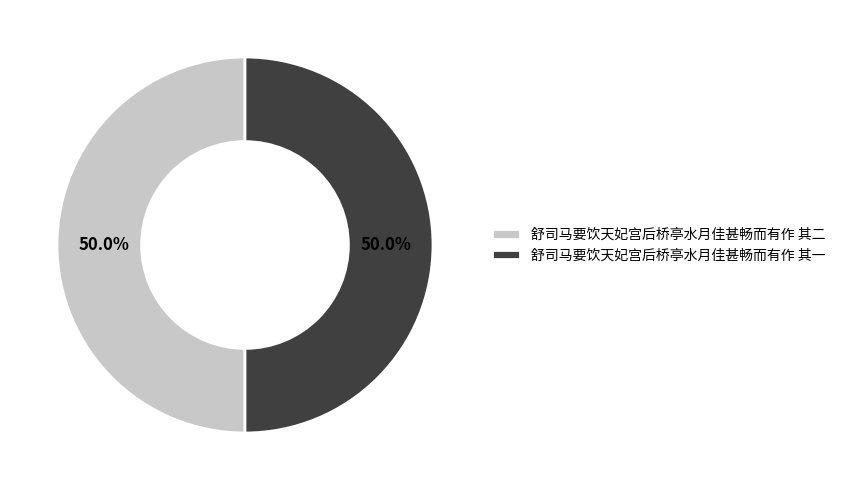

What is the ratio of the value at 舒司马要饮天妃宫后桥亭水月佳甚畅而有作 其二 to the value at 舒司马要饮天妃宫后桥亭水月佳甚畅而有作 其一?

1.0